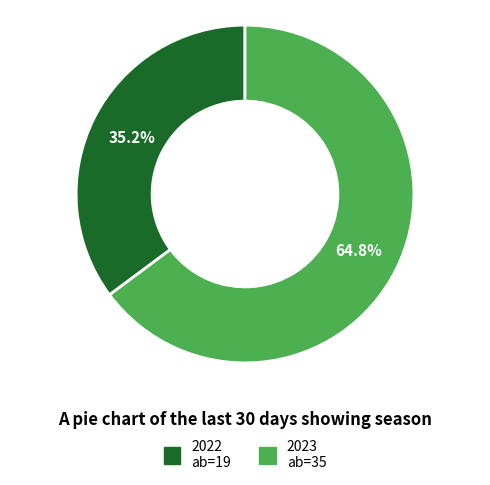

To the nearest percent, what is the average slice percentage?

50%